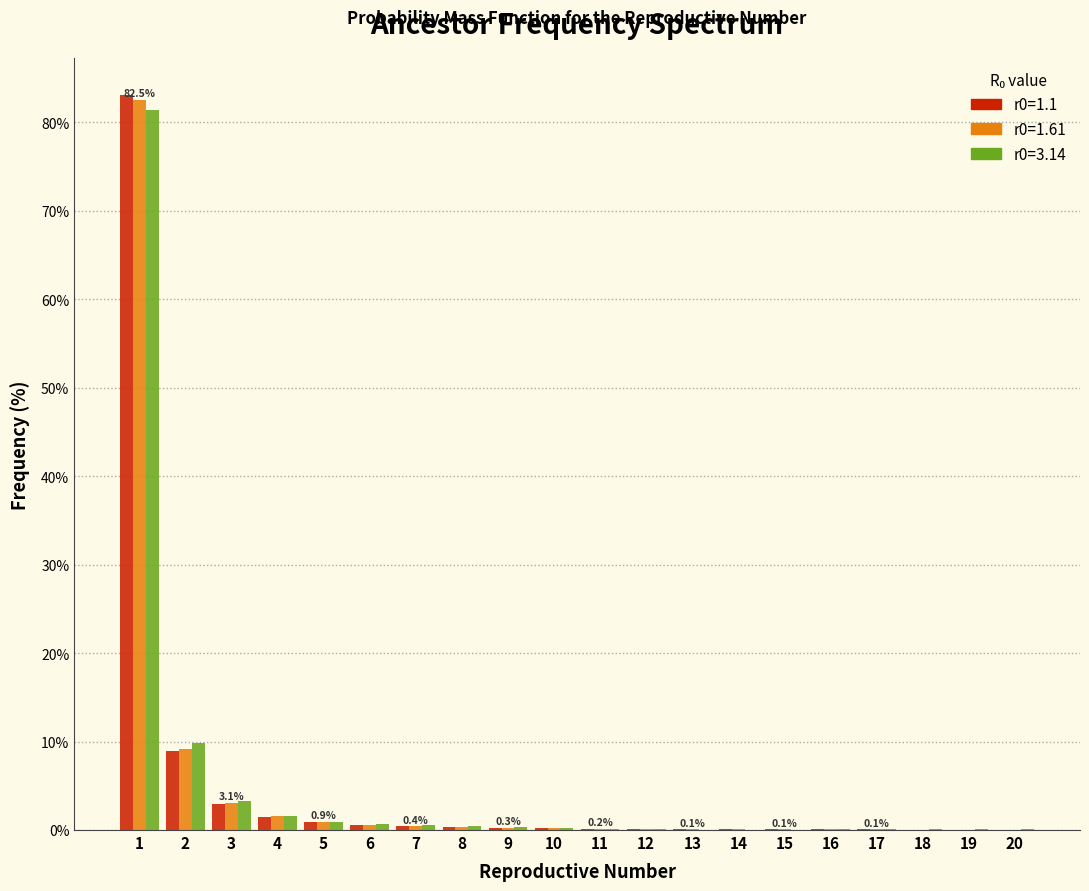

What is the greatest value displayed?

83.1